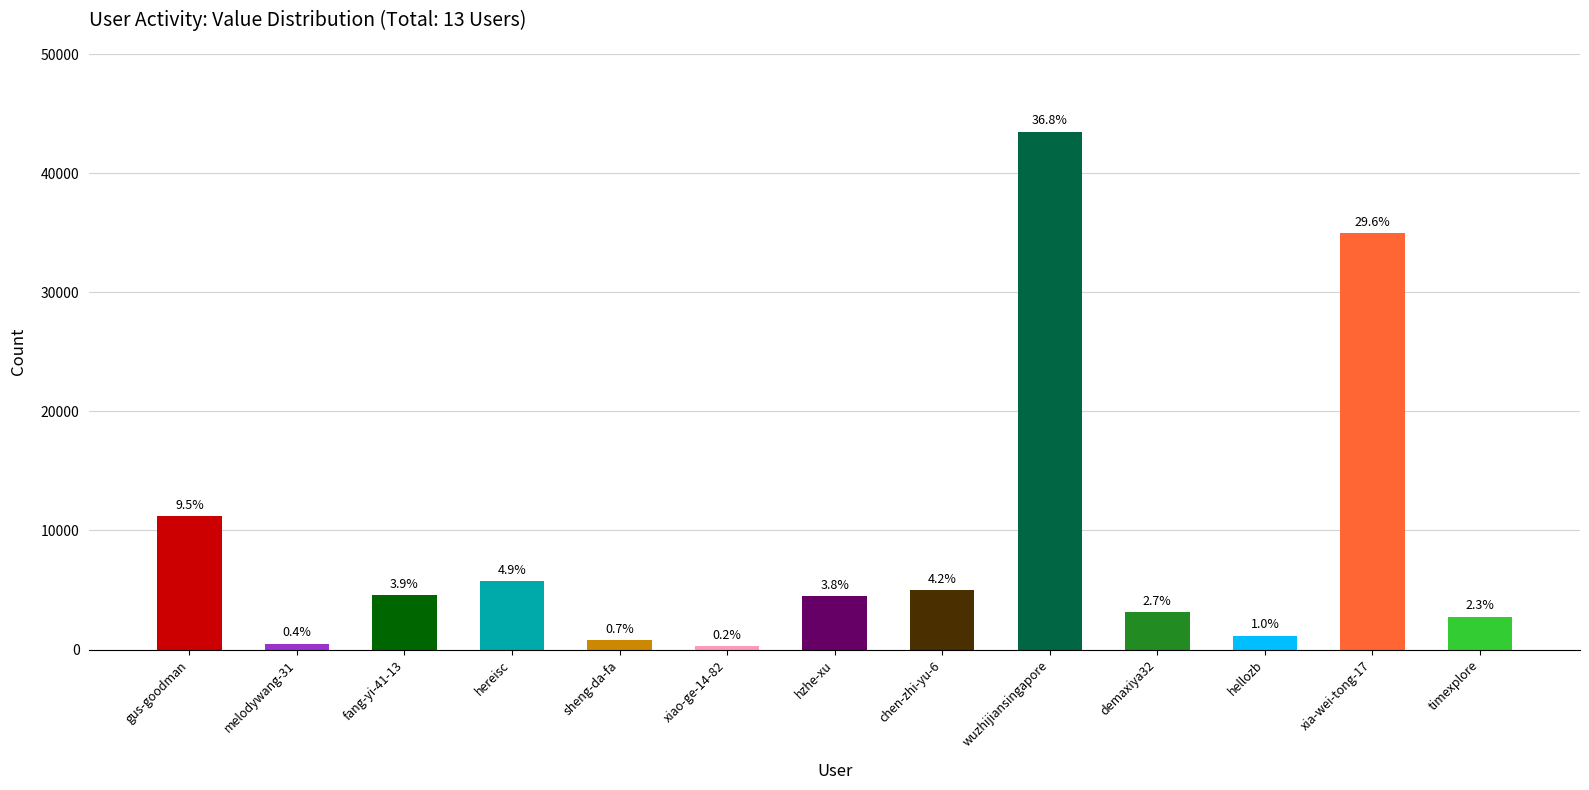

Does the chart contain any negative values?

No